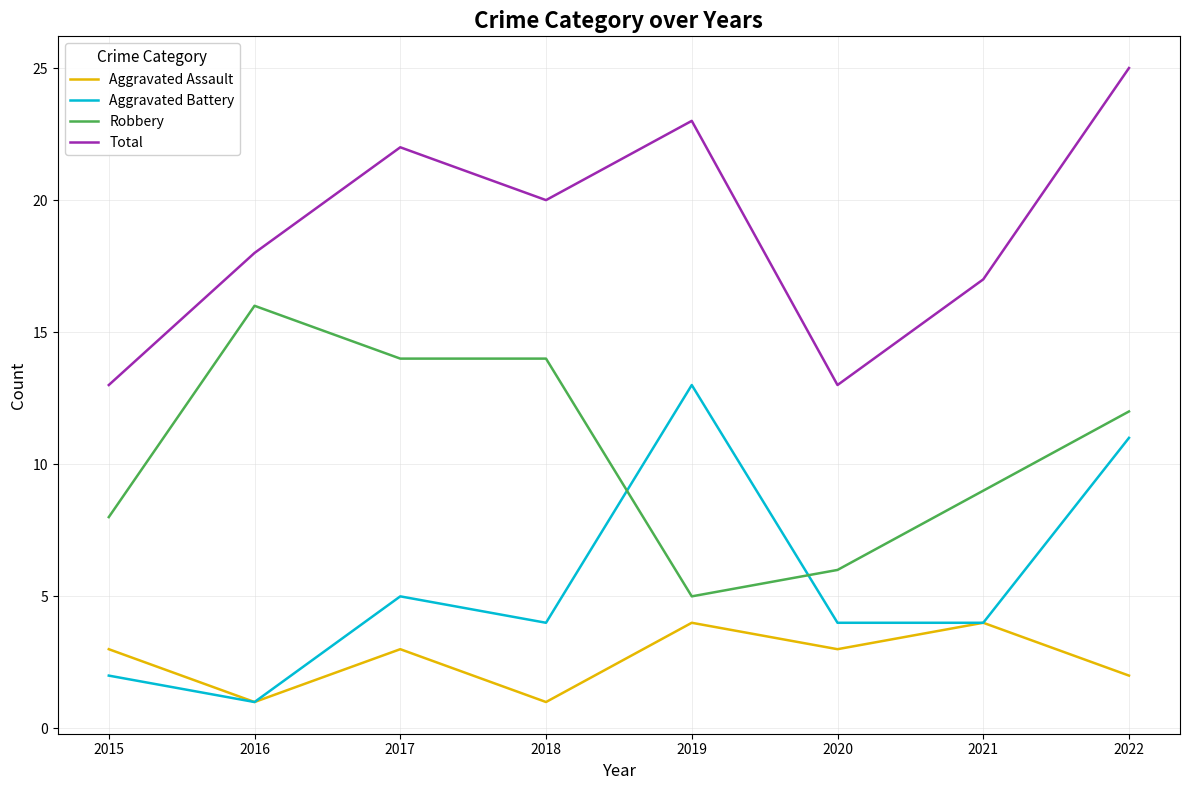

Which series has the largest total across all categories?

Total